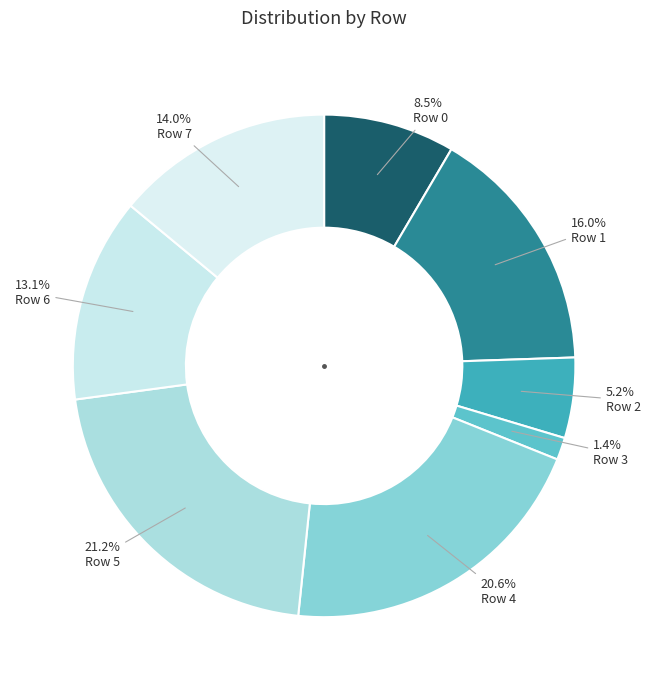

To the nearest percent, what percentage of the pie is Row 7?

14%